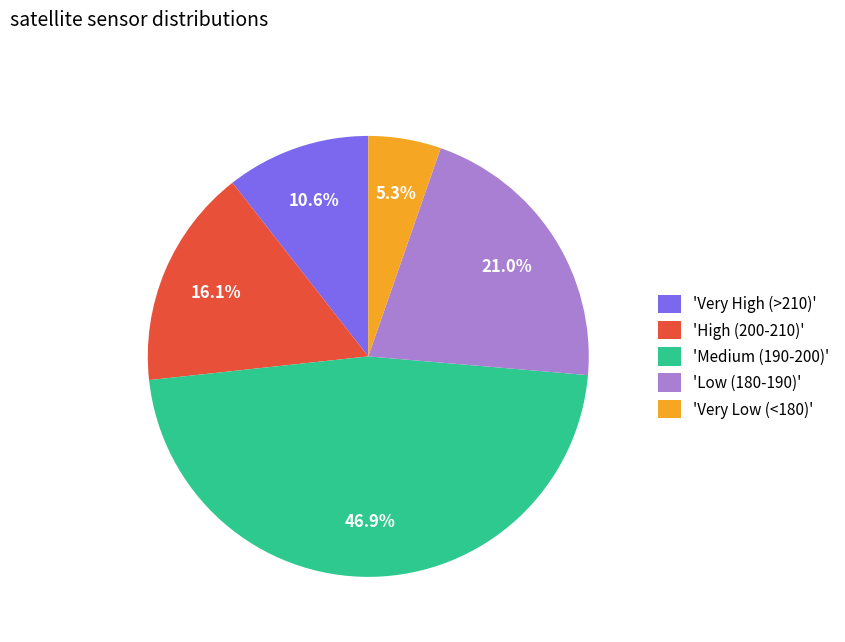

Approximately how many times larger is the value at 'Very Low (<180)' compared to 'Very High (>210)'?

0.5